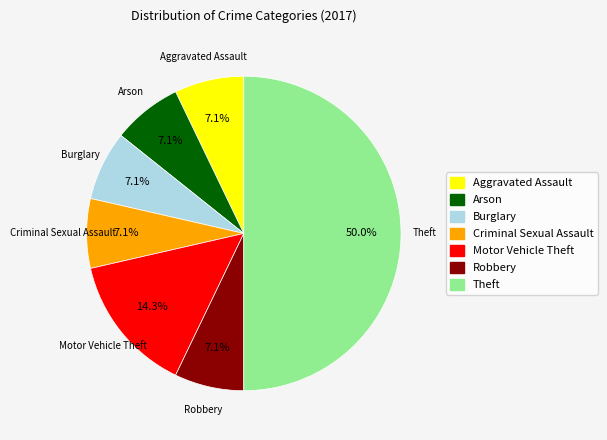

What is the largest slice in the pie chart?

Theft